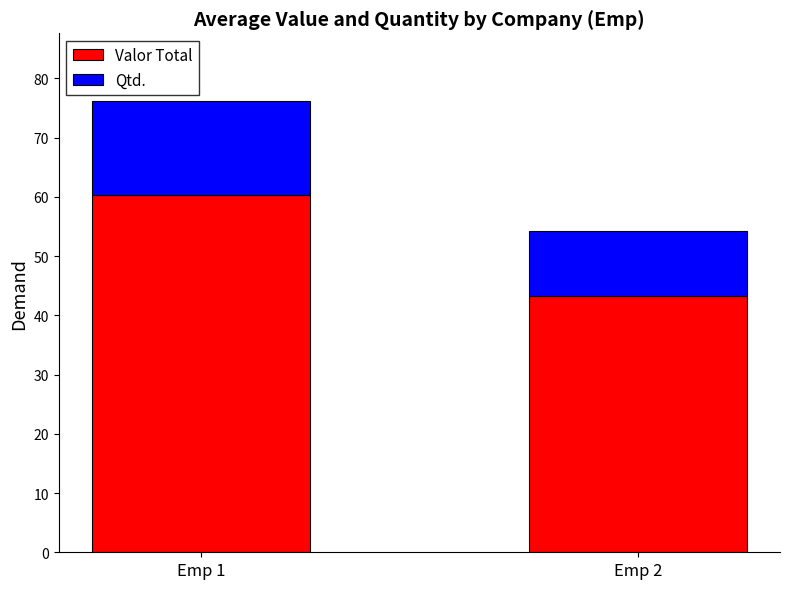

List the labels in order of Valor Total value, largest first.

Emp 1, Emp 2